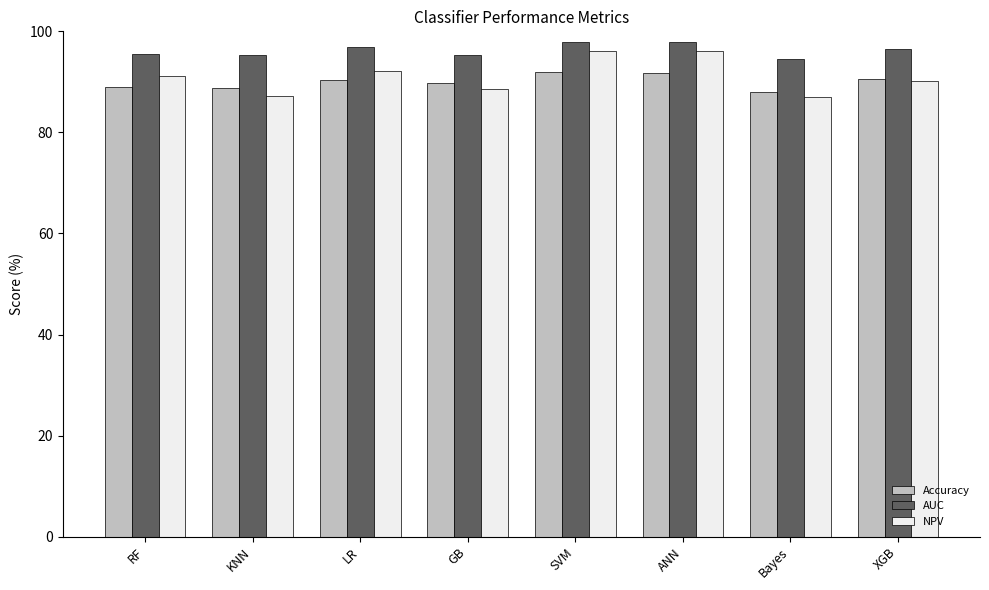

The value of Accuracy at ANN is 91.7. True or false?

True